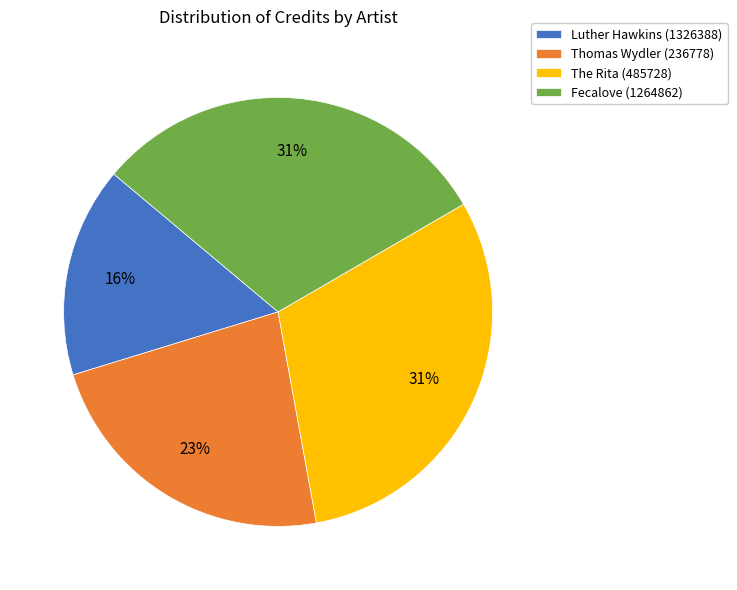

Is it true that Luther Hawkins (1326388) is 16% of the pie?

True